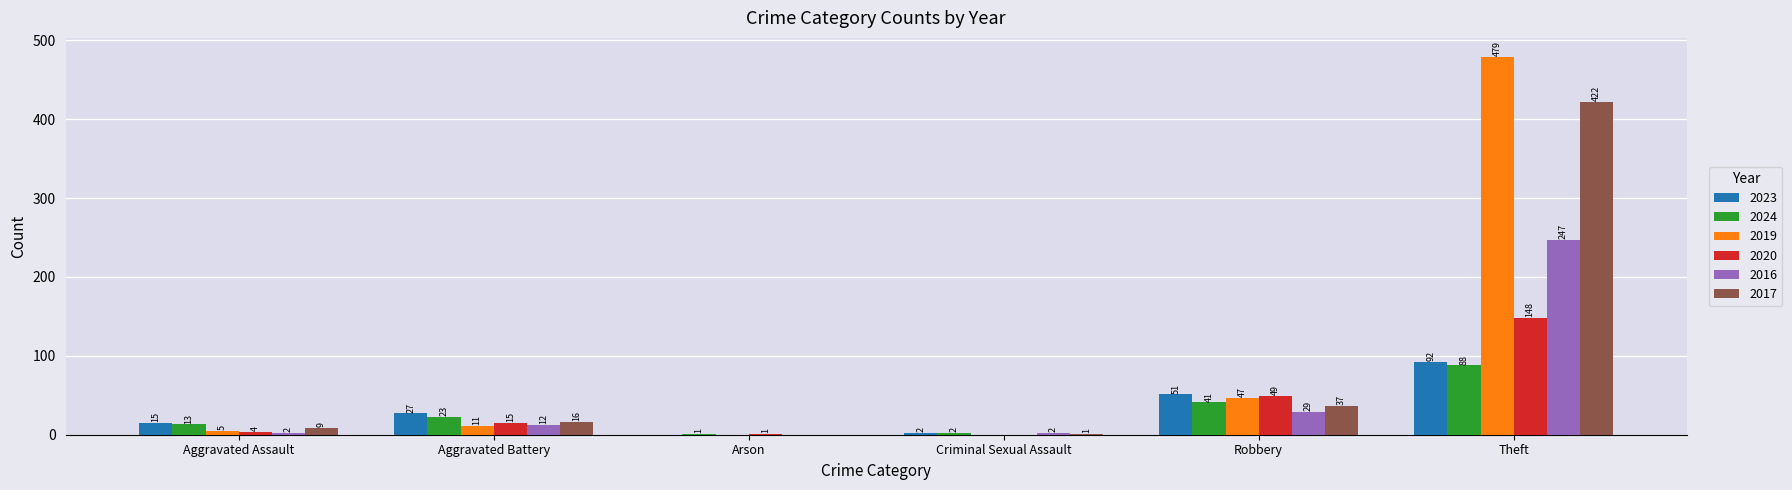

Is the value of 2024 at Aggravated Battery greater than the value of 2020 at Robbery?

No